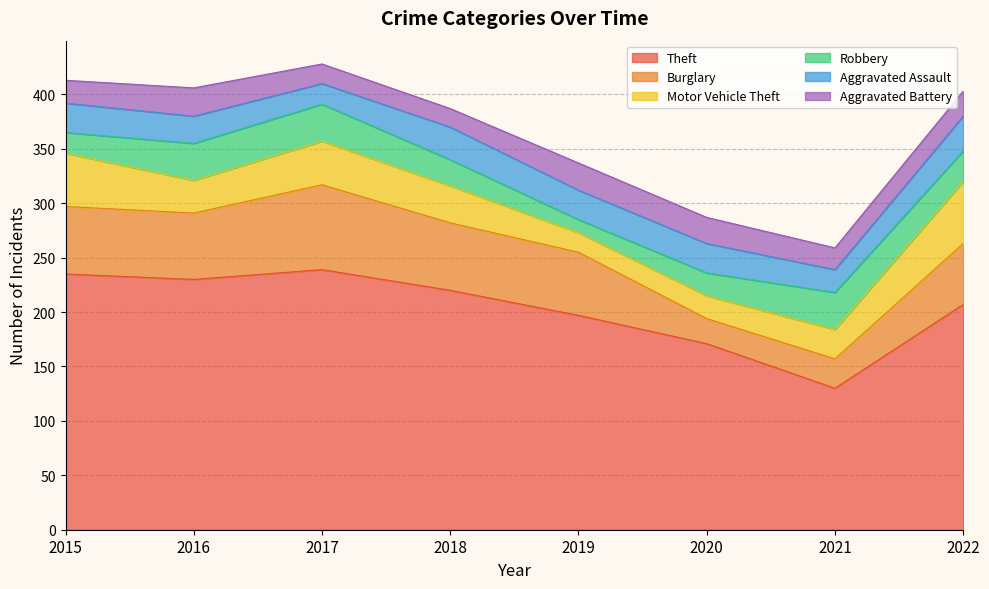

Reading left to right, extract all data points from this chart.

Theft: 235	230	239	220	197	171	130	207
Burglary: 62	61	78	62	58	23	27	56
Motor Vehicle Theft: 49	30	40	34	18	21	27	57
Robbery: 19	34	34	24	12	21	34	28
Aggravated Assault: 27	25	19	30	27	27	21	32
Aggravated Battery: 21	26	18	17	25	24	20	23